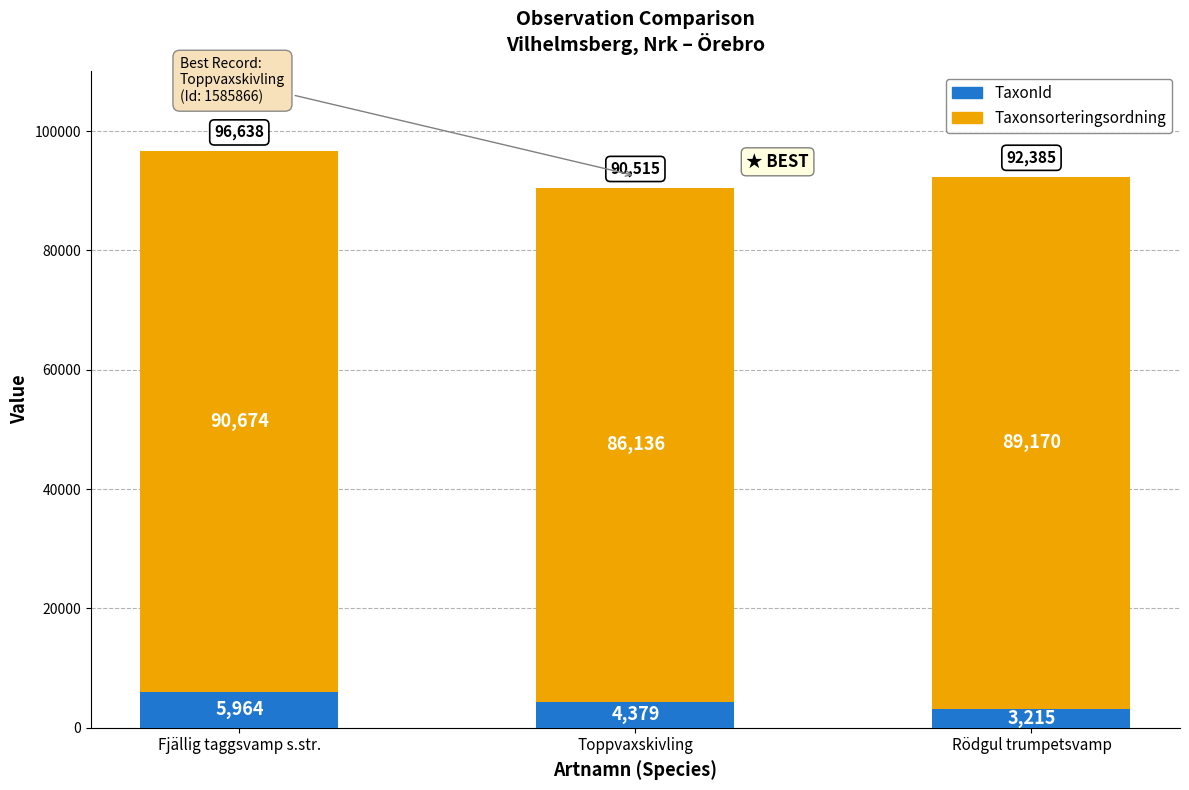

Rank the categories by TaxonId value from lowest to highest.

Rödgul trumpetsvamp, Toppvaxskivling, Fjällig taggsvamp s.str.